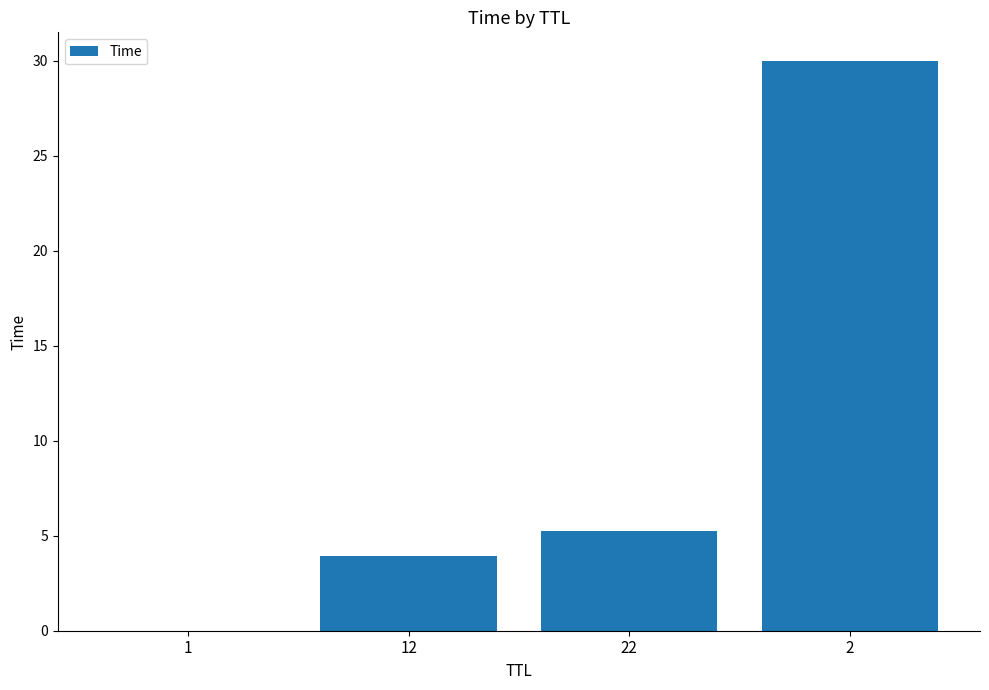

What is the change in value from 12 to 22?

+1.3